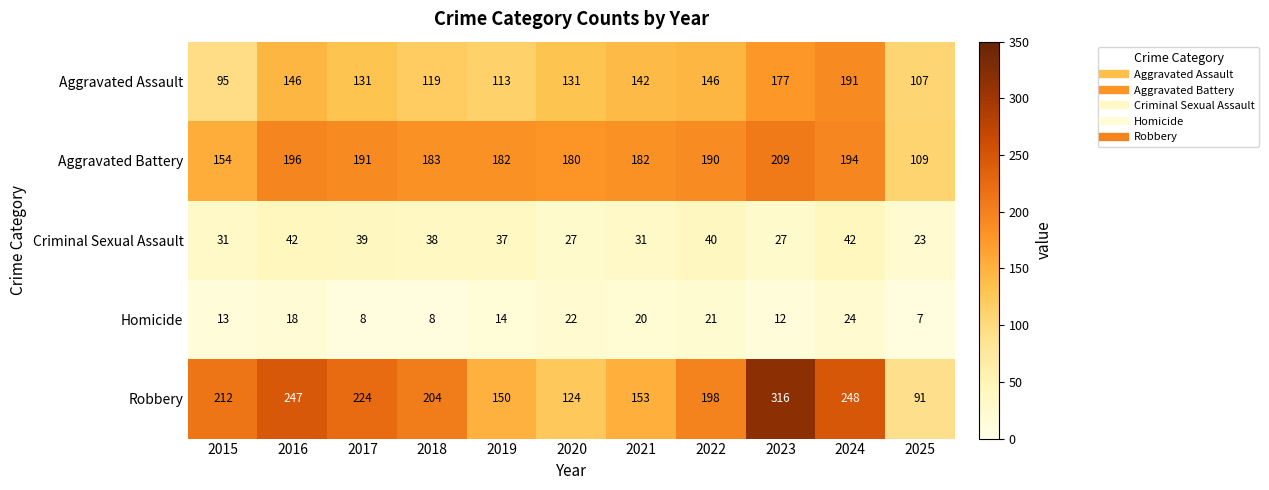

What is the total value across all series at 2017?

593